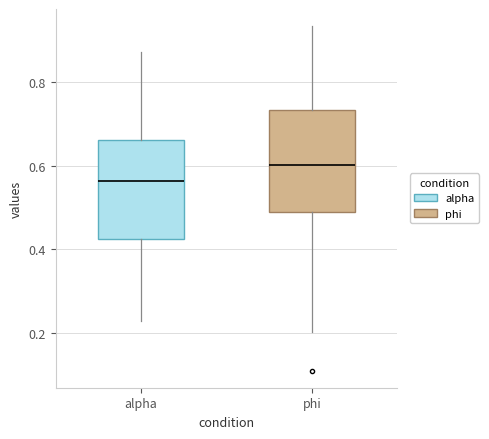

Reading left to right, transcribe this box plot: for each box, give where its median line is, the range the box spans, and where its two whiskers end, as read against the y-axis. The values are not printed on the chart, so give them approximately, as read against the axis.

alpha: median 0.56, box 0.42 to 0.66, whiskers 0.22 to 0.88
phi: median 0.60, box 0.48 to 0.74, whiskers 0.20 to 0.94